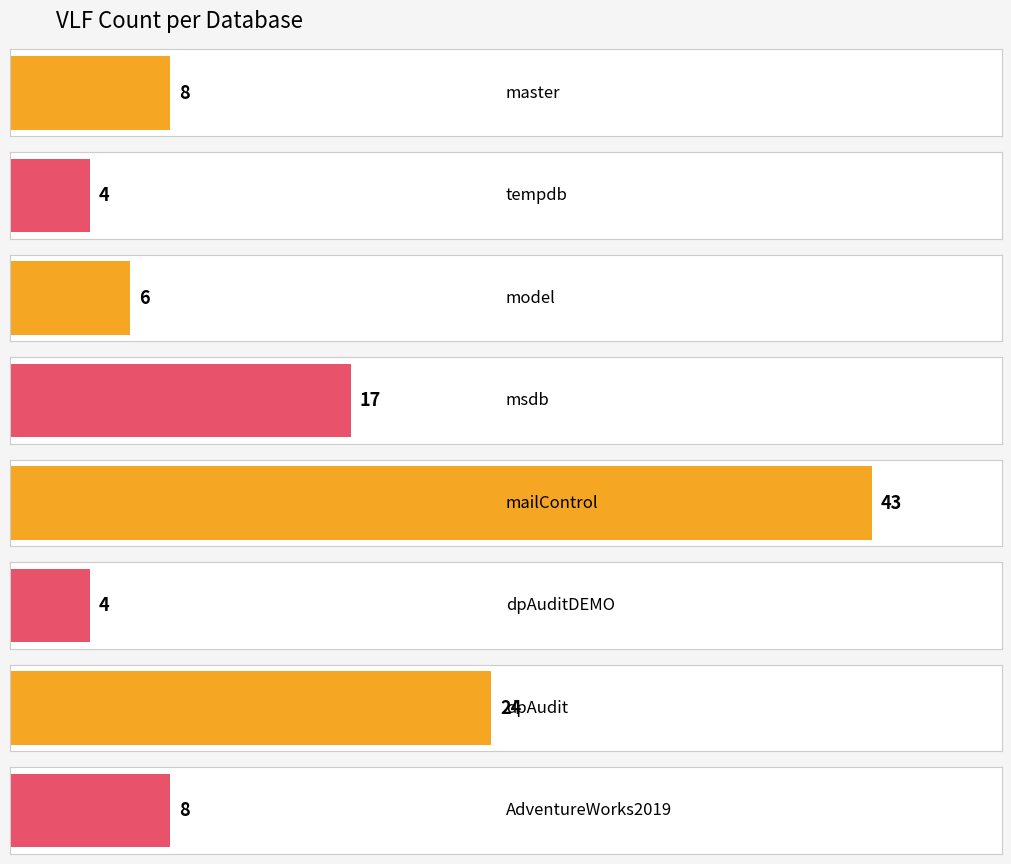

What is the sum of all values?

114